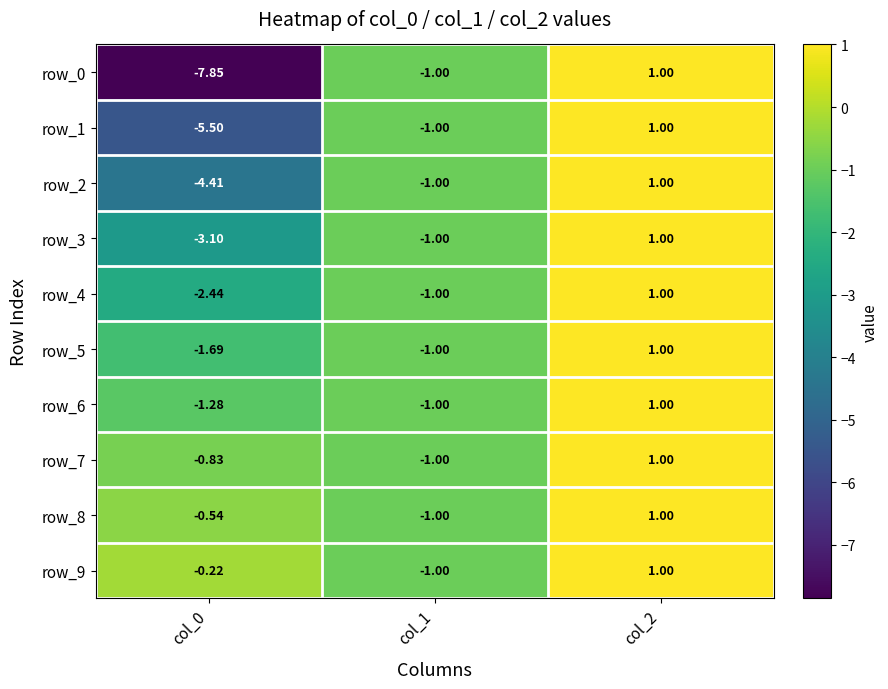

How many values in row_8 are above zero?

1